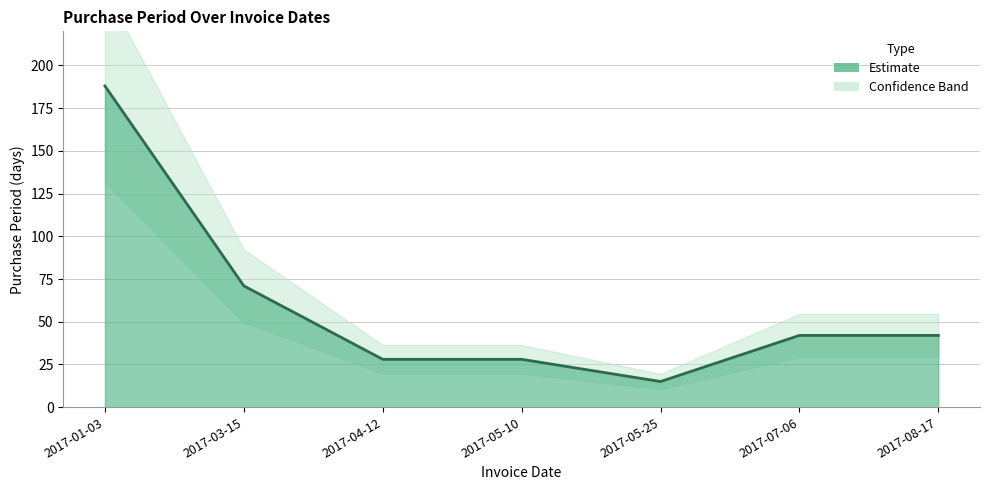

What is the sum of all values?

414